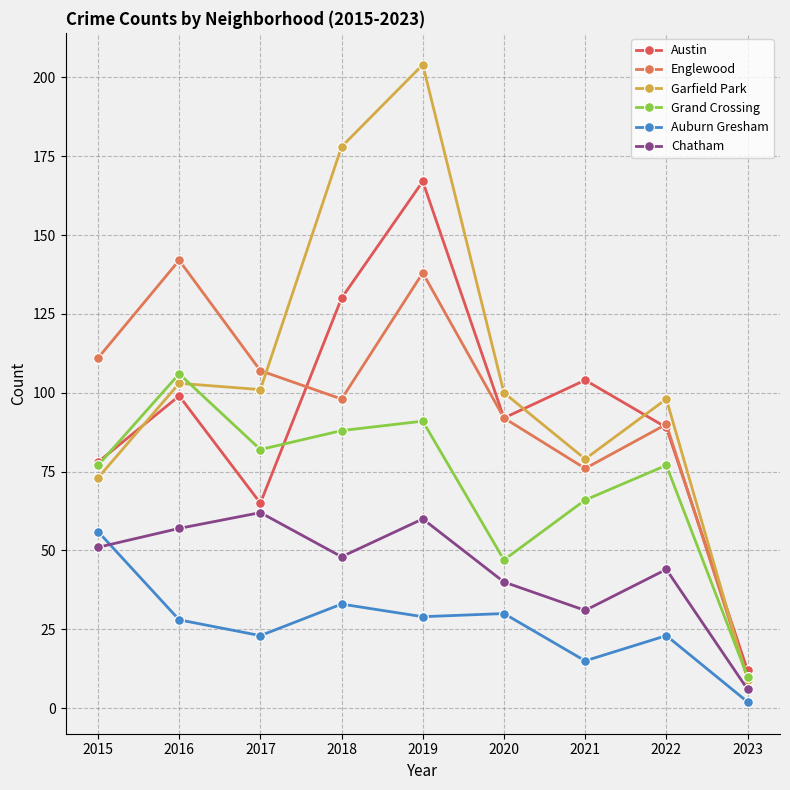

What is the value of the Grand Crossing point at the 3rd from the left?

82